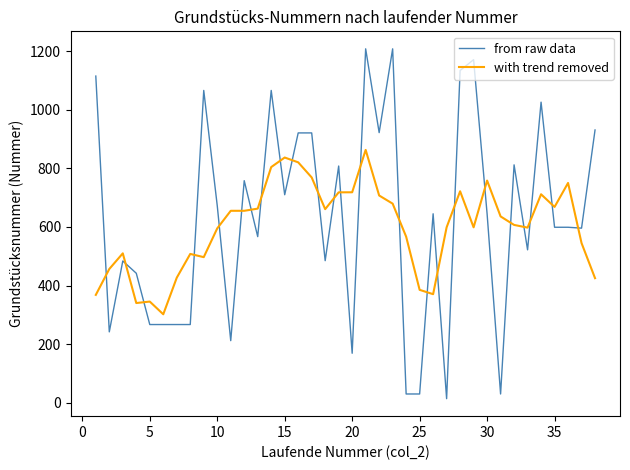

Rank the series by their maximum value, from highest to lowest.

from raw data, with trend removed